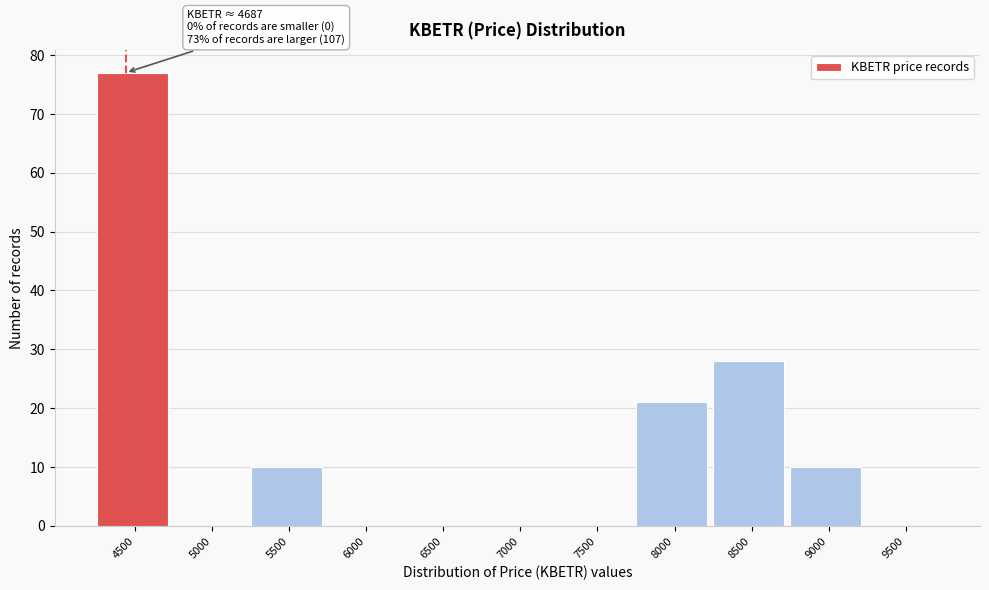

Reading right to left, list all the values displayed in this chart.

9500=0	9000=10	8500=28	8000=21	7500=0	7000=0	6500=0	6000=0	5500=10	5000=0	4500=77